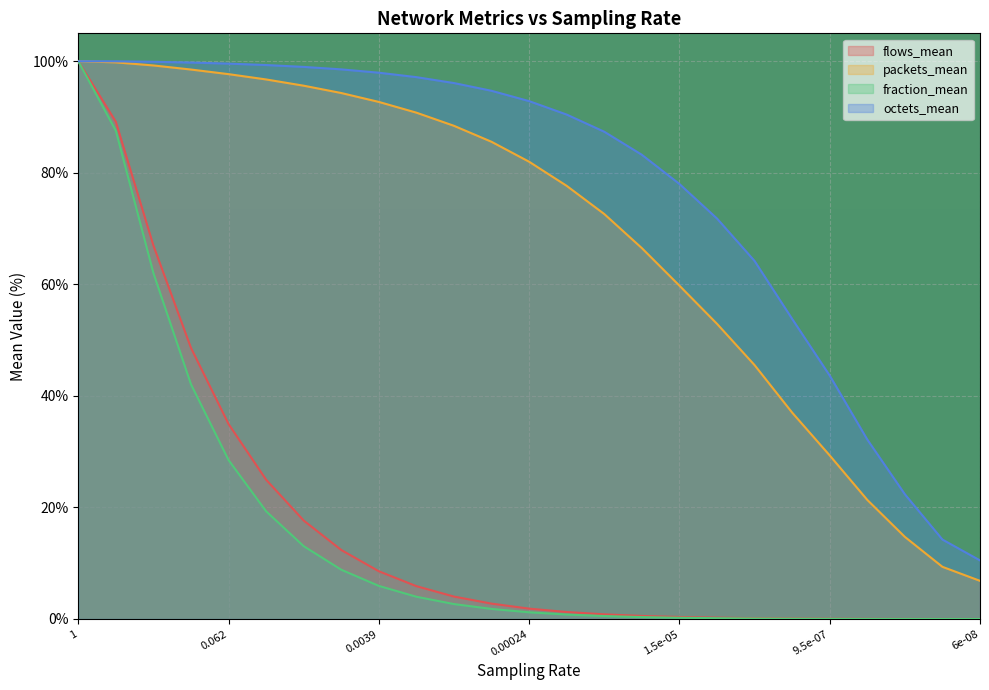

Which series has the largest total across all categories?

octets_mean